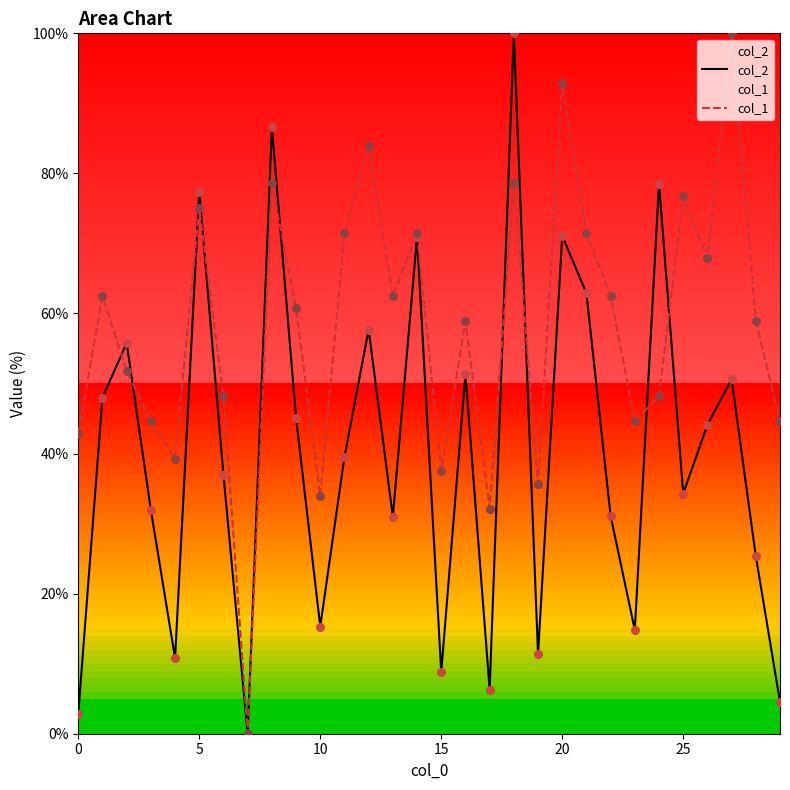

Is the value of col_2 at 21 greater than the value of col_1 at 9?

Yes